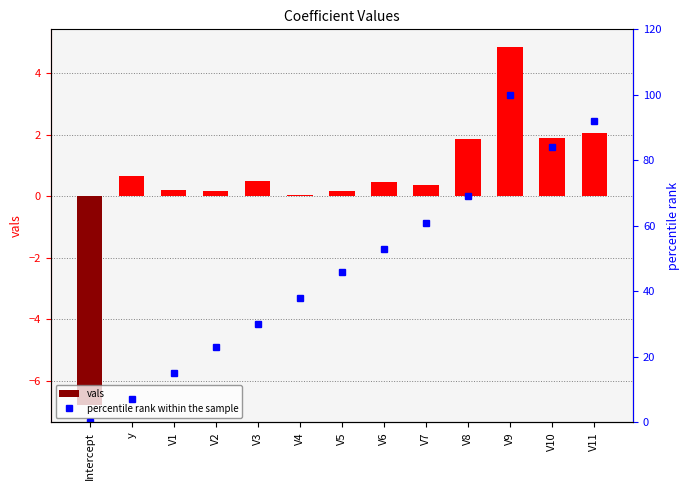

Reading left to right, extract all data points from this chart.

vals: -6.8	0.7	0.2	0.2	0.5	0.0	0.2	0.5	0.4	1.9	4.9	1.9	2.0
percentile rank within the sample: 0.0	7.0	15.0	23.0	30.0	38.0	46.0	53.0	61.0	69.0	100.0	84.0	92.0